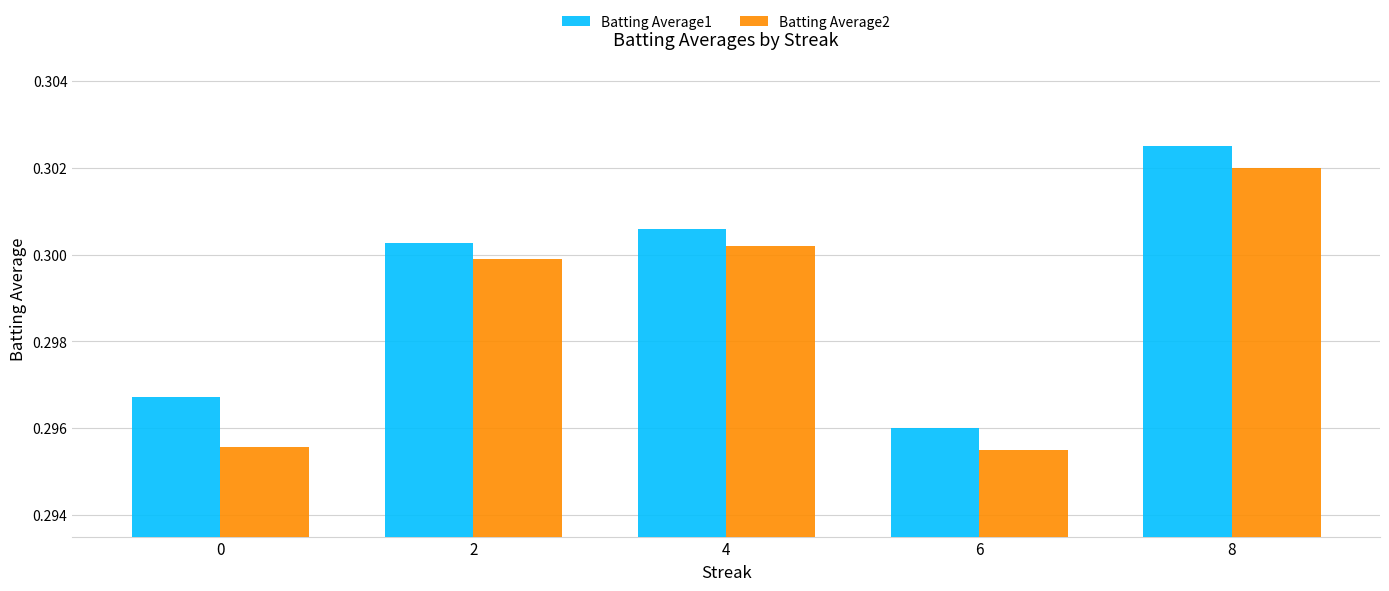

At how many categories does at least one series exceed 0?

5